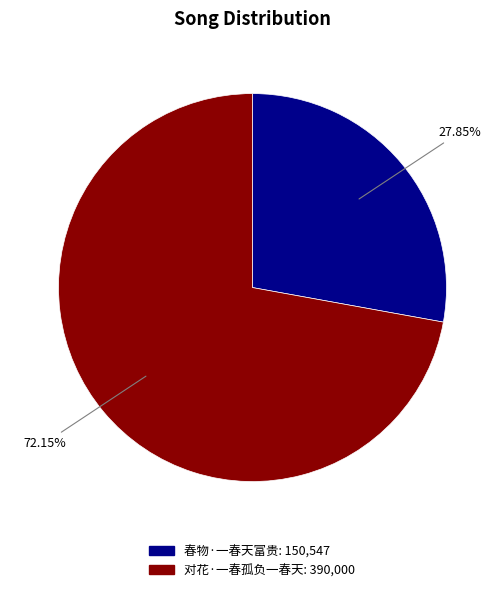

What percentage do 对花·一春孤负一春天 and 春物·一春天富贵 together represent?

100.0%